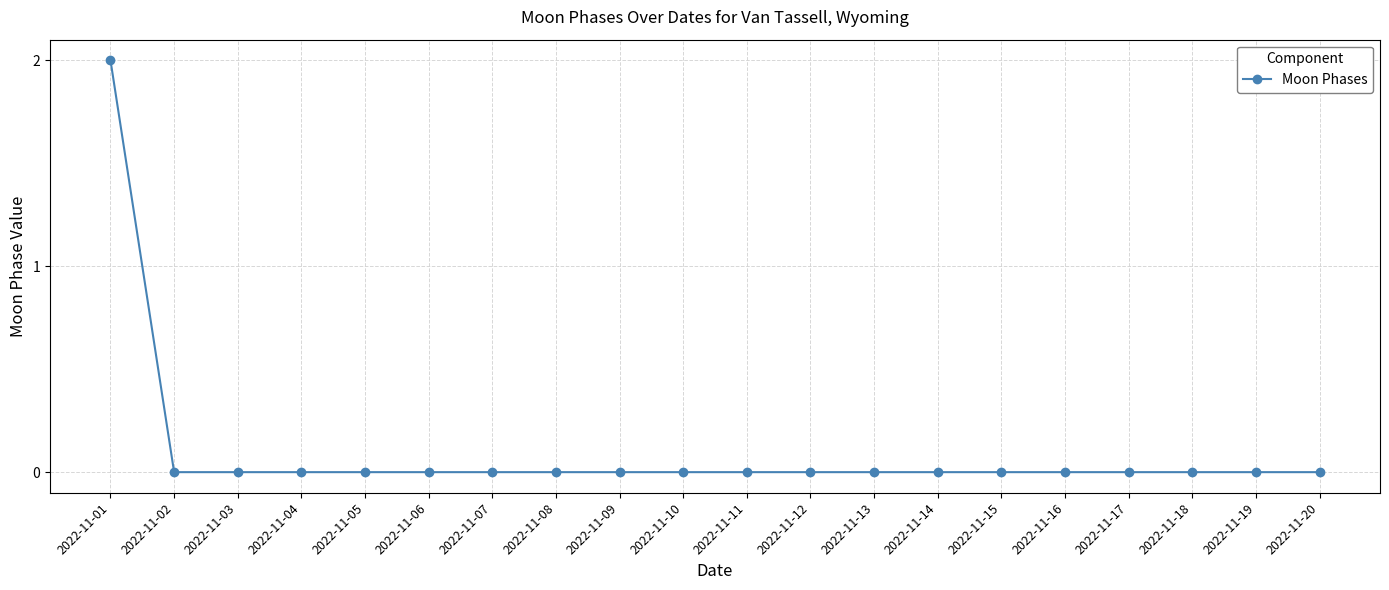

Count the number of categories in the chart.

20